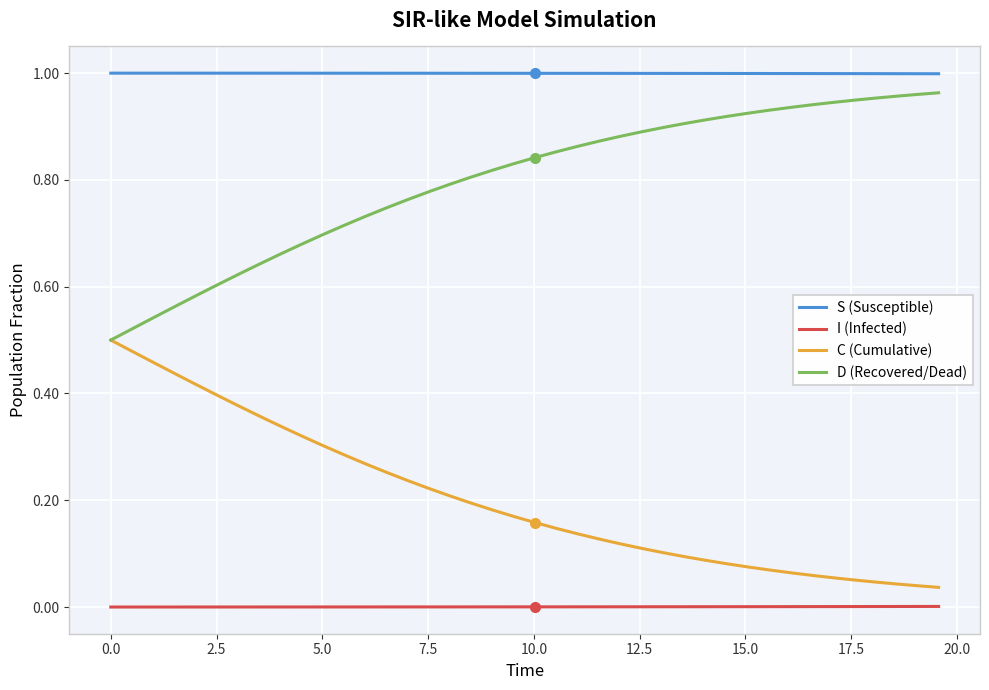

True or false: I (Infected) and C (Cumulative) cross at least once.

False